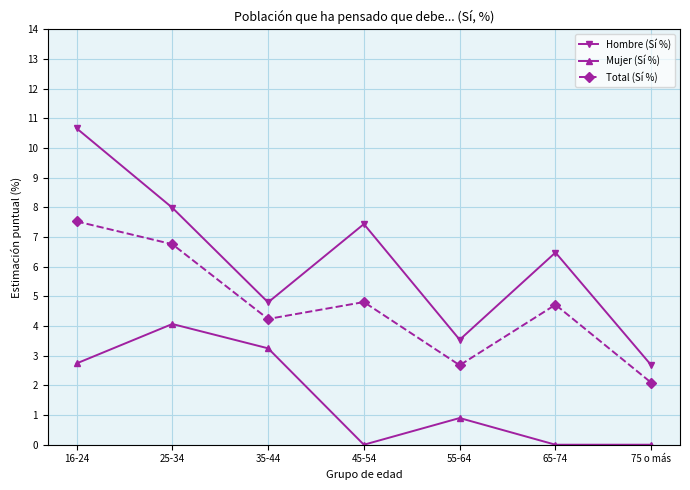

List the series in order of their overall mean, highest first.

Hombre (Sí %), Total (Sí %), Mujer (Sí %)